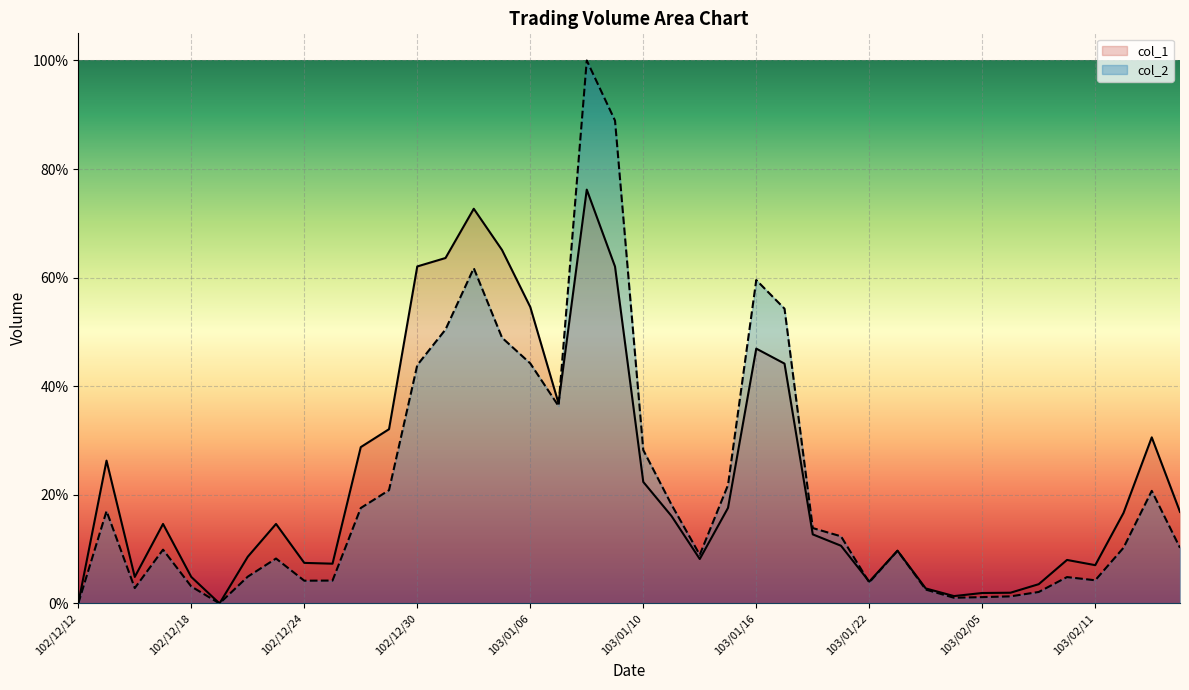

True or false: col_2 and col_1 intersect in this chart.

True